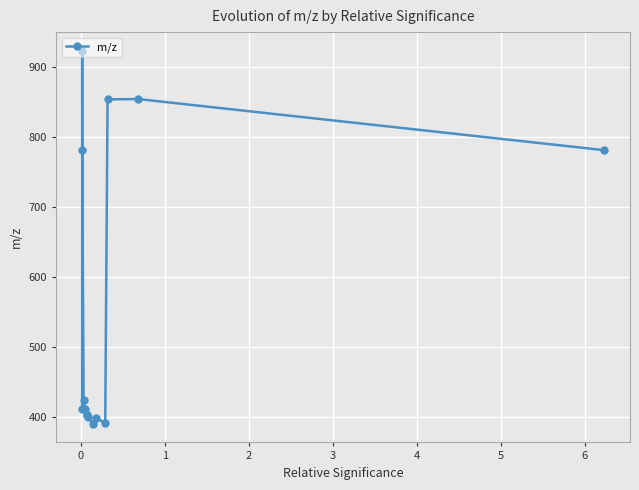

True or false: the data has more than 2 interior local peaks.

True